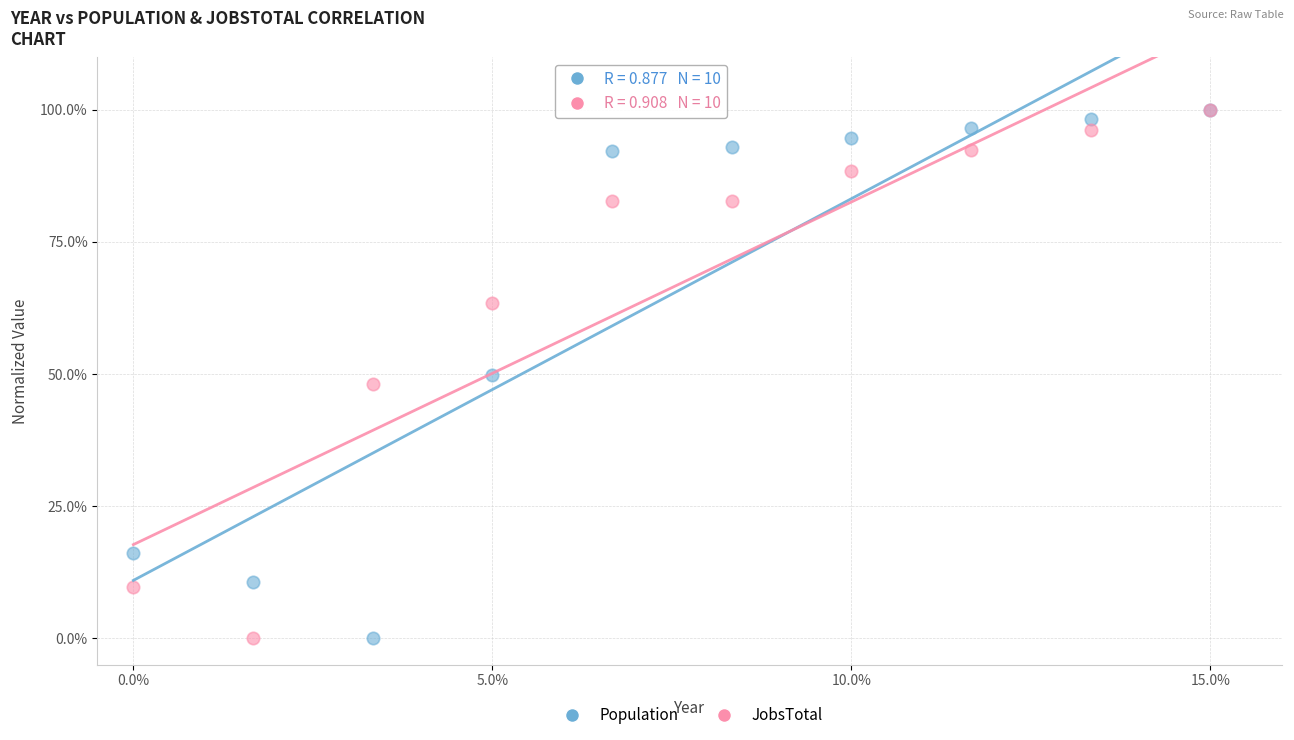

What are all the series names shown in the legend?

Population, JobsTotal